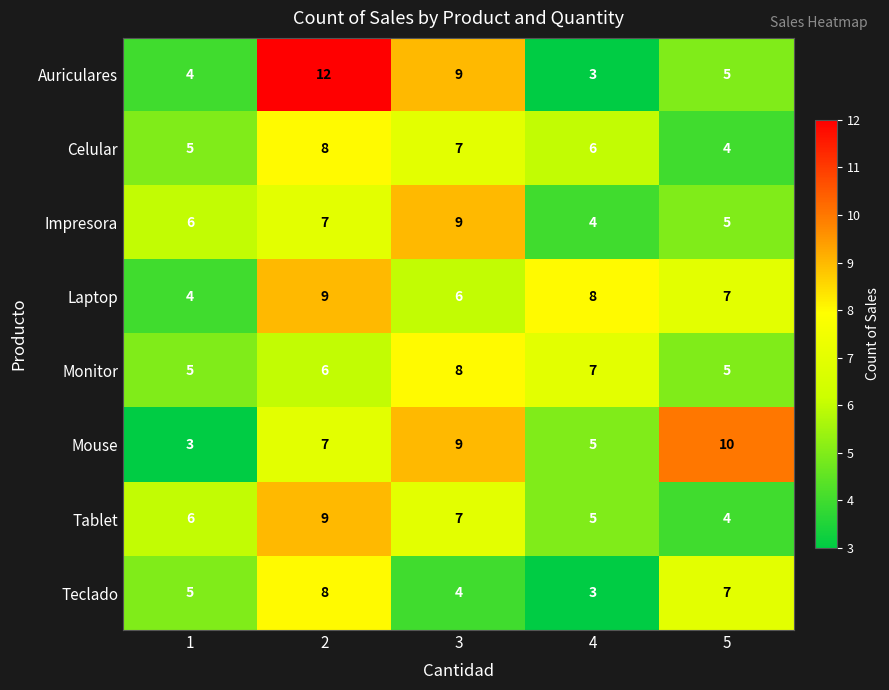

Count the Teclado values in the range 4 to 7.

3